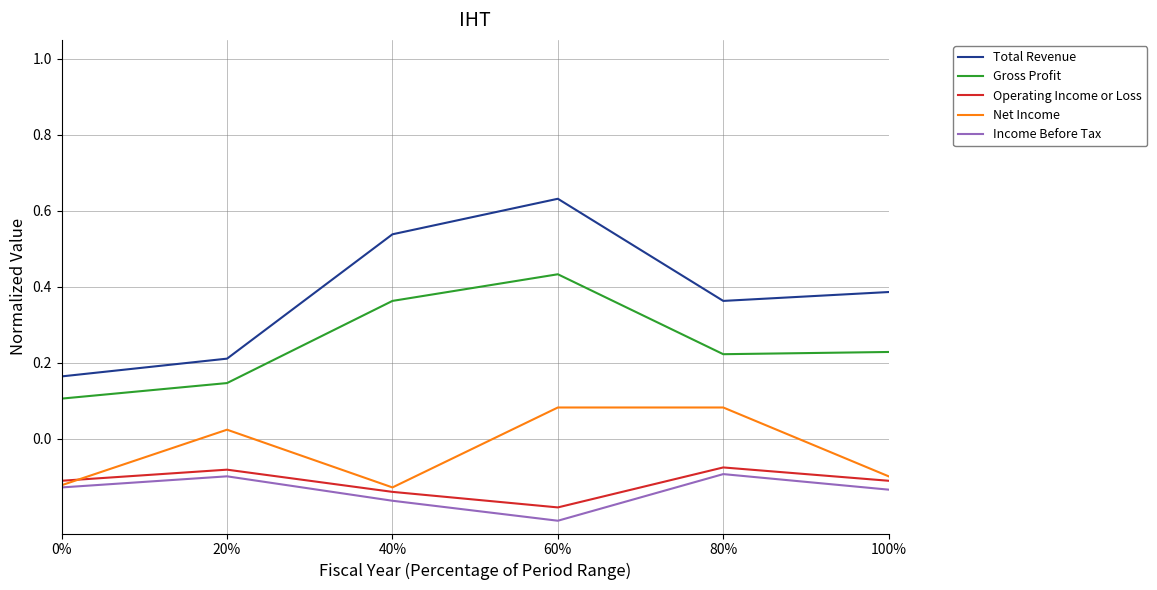

Which series has the widest spread of values?

Total Revenue